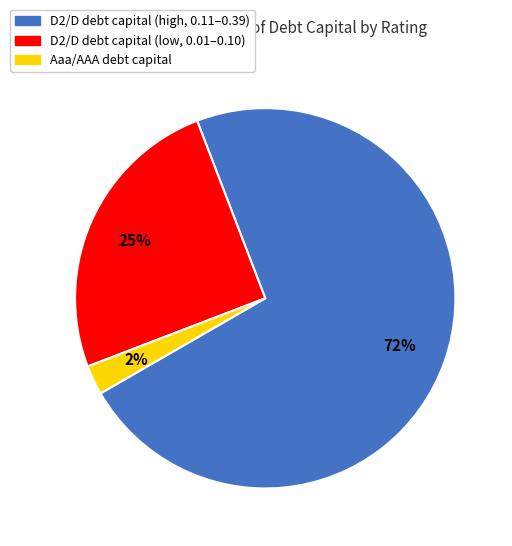

Does any single category account for the majority?

Yes